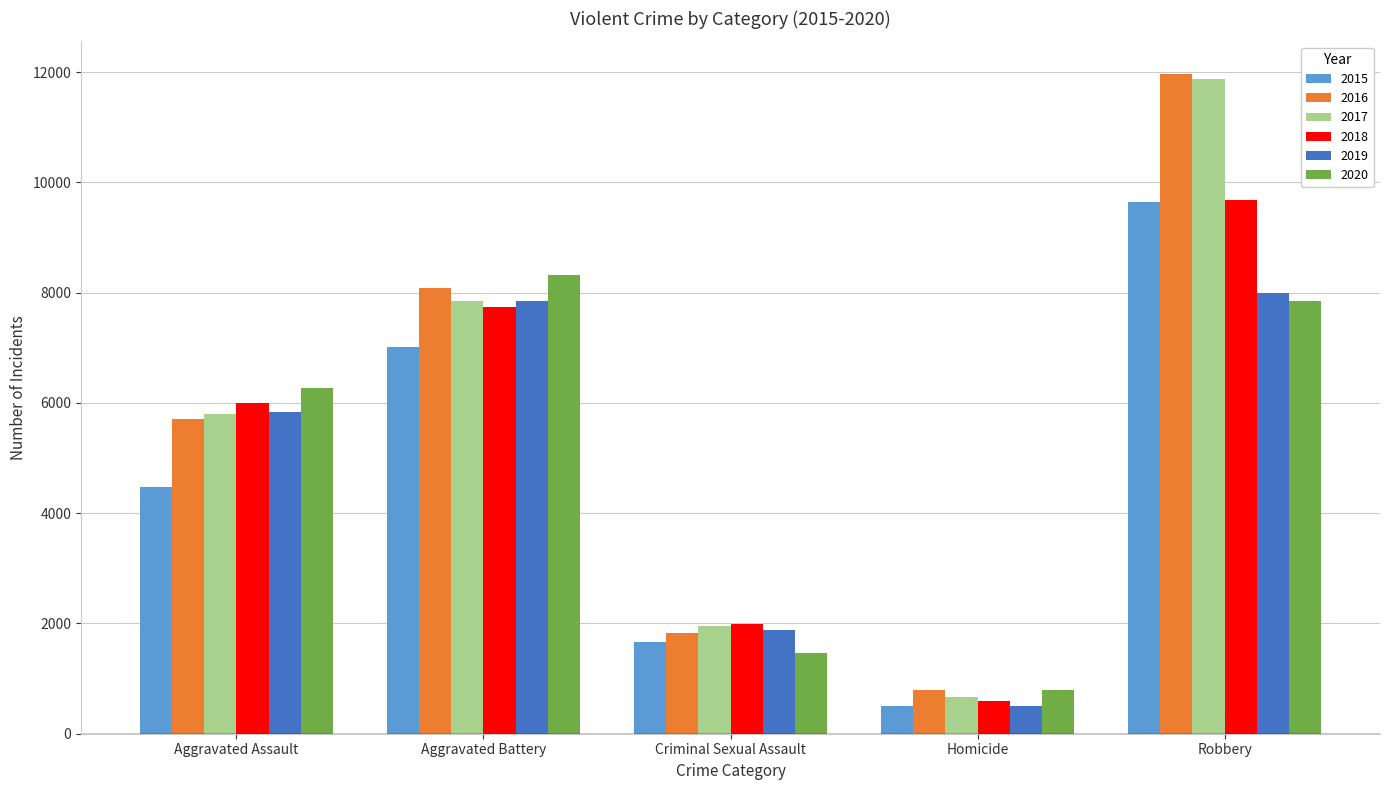

What are all the series names shown in the legend?

2015, 2016, 2017, 2018, 2019, 2020